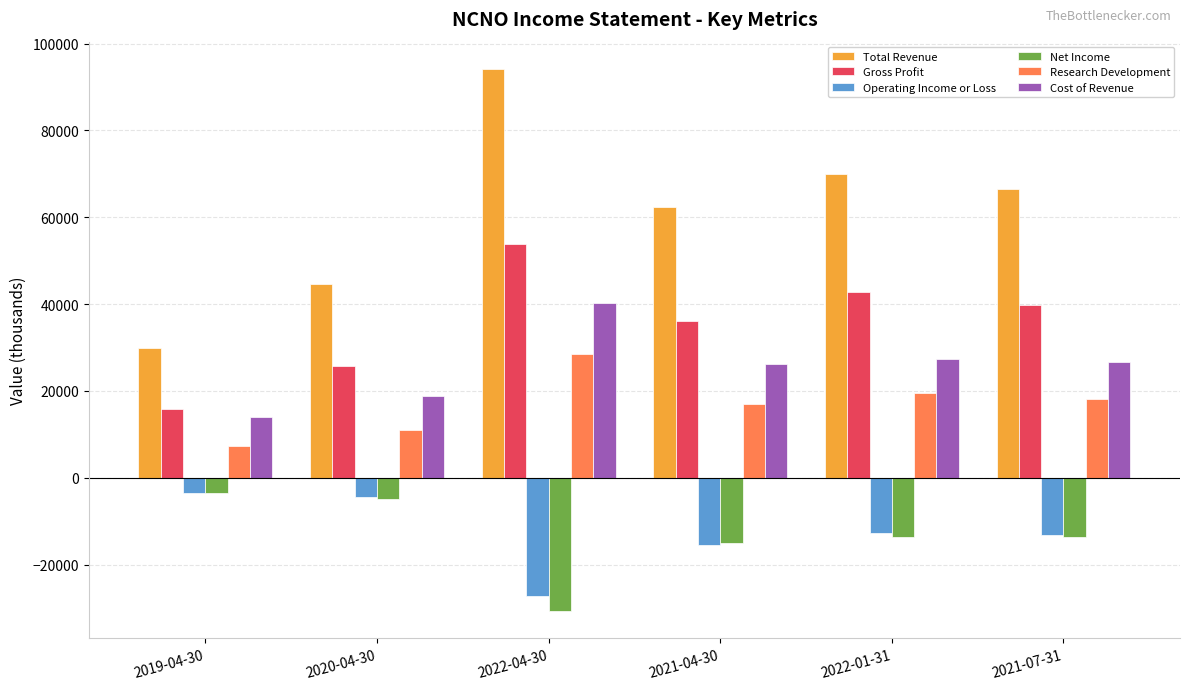

Which series has the largest total across all categories?

Total Revenue